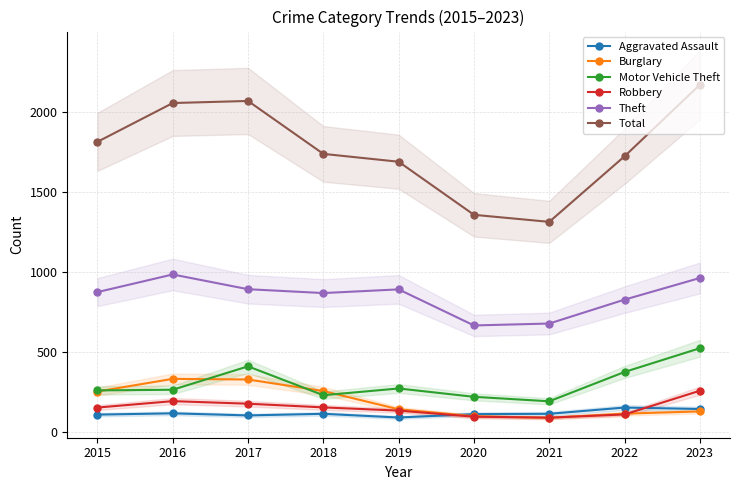

What is the value of the Motor Vehicle Theft point at the 4th from the left?

231